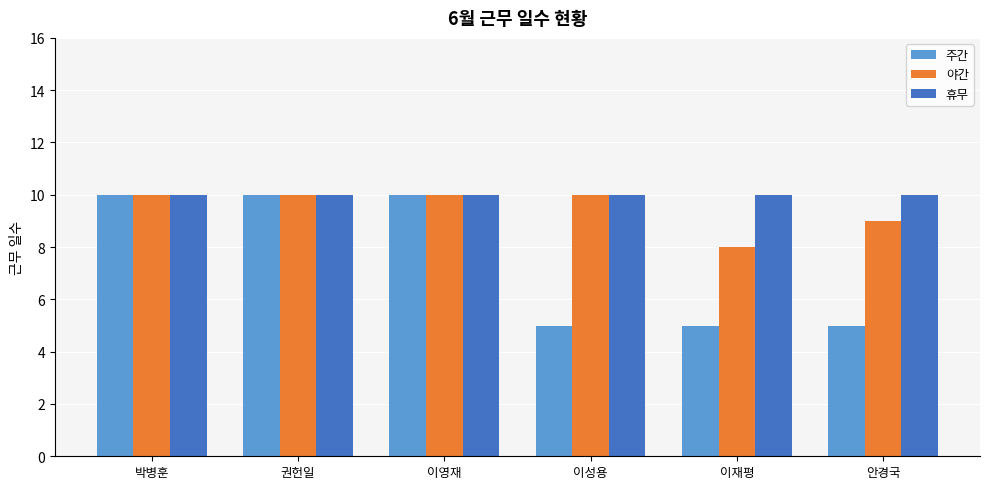

List the series in order of their overall mean, highest first.

휴무, 야간, 주간